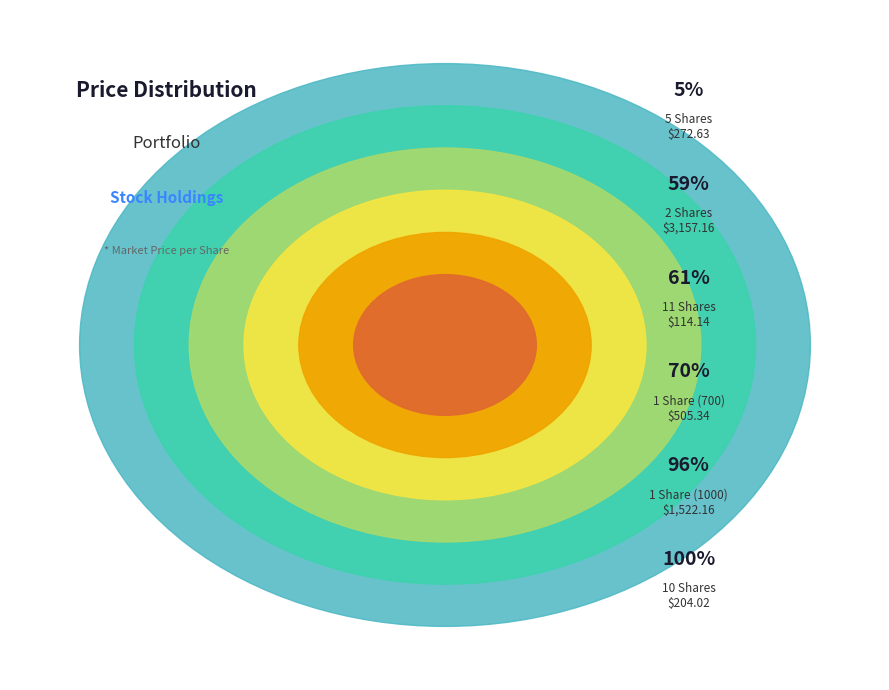

The 1 Share (1000) slice represents 13% of the pie. True or false?

False